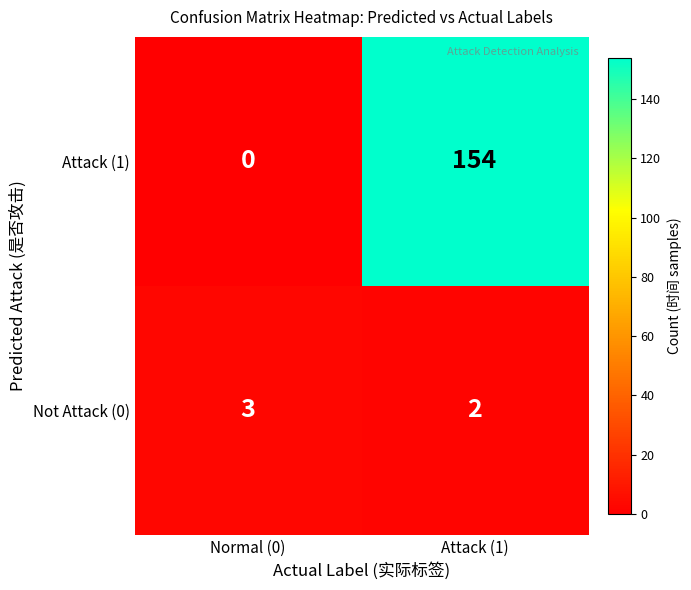

Which series has the largest range (max minus min)?

Attack (1)